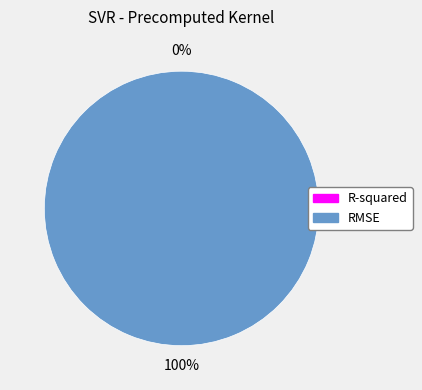

What is the largest slice in the pie chart?

RMSE